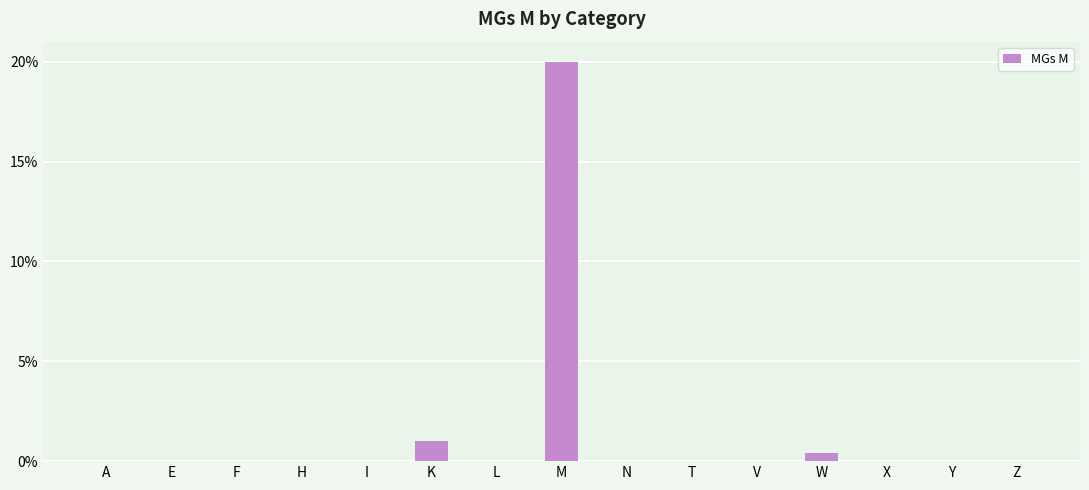

The value at K is 334. True or false?

False